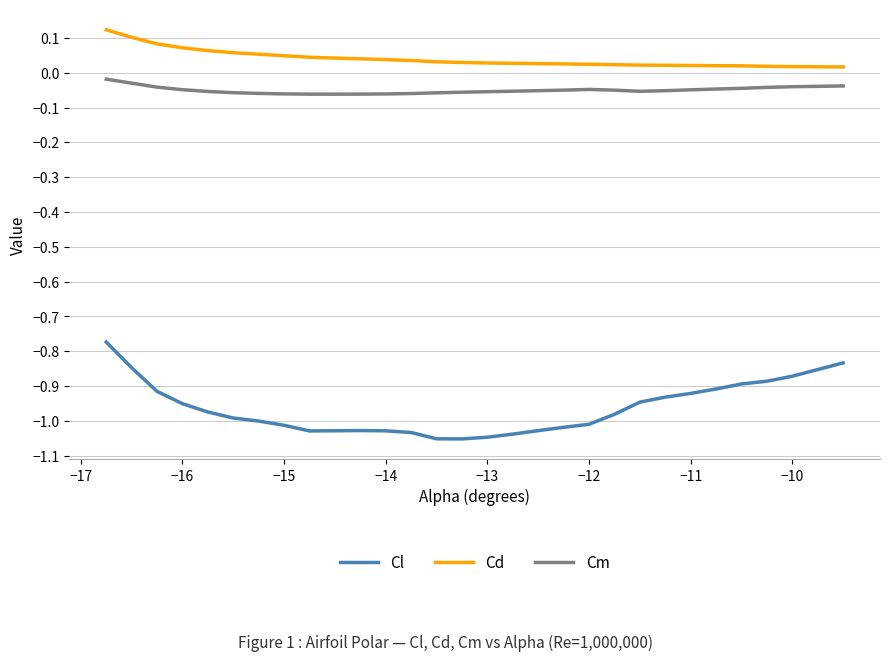

True or false: Cl and Cm cross at least once.

False